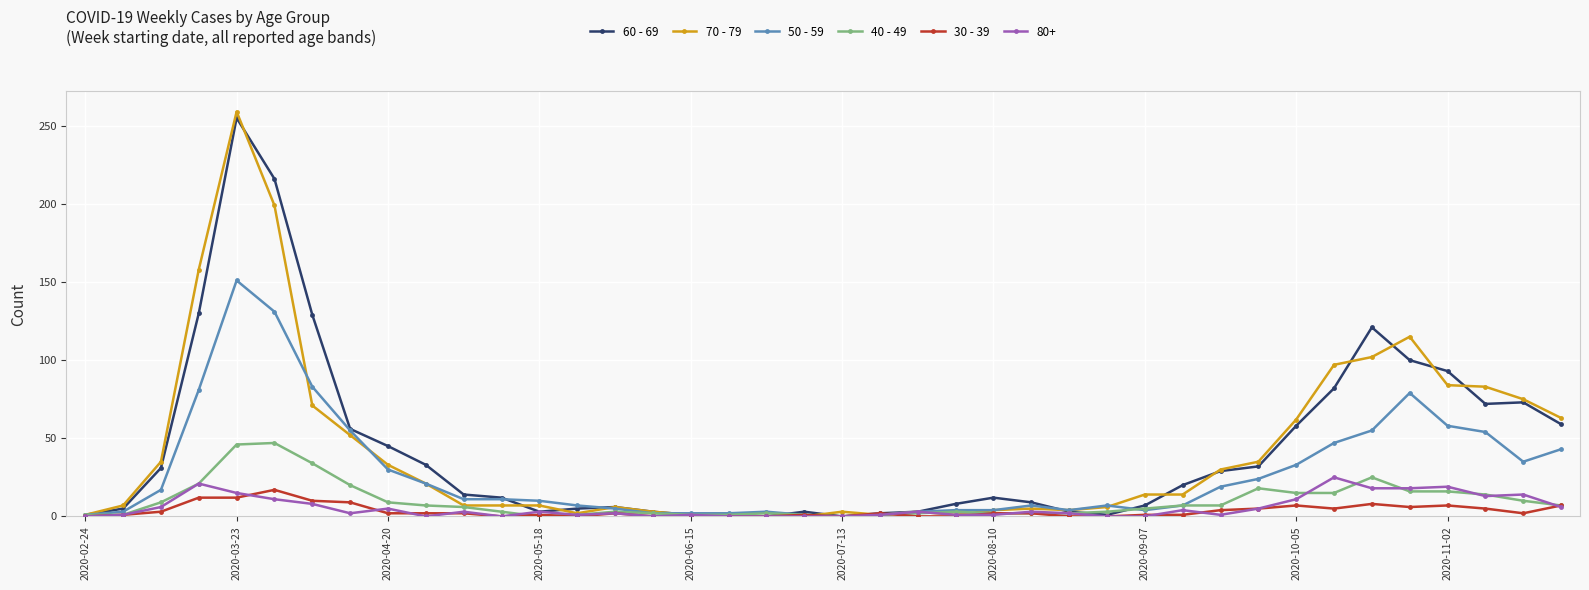

Is this an area chart (filled region under the line)?

No